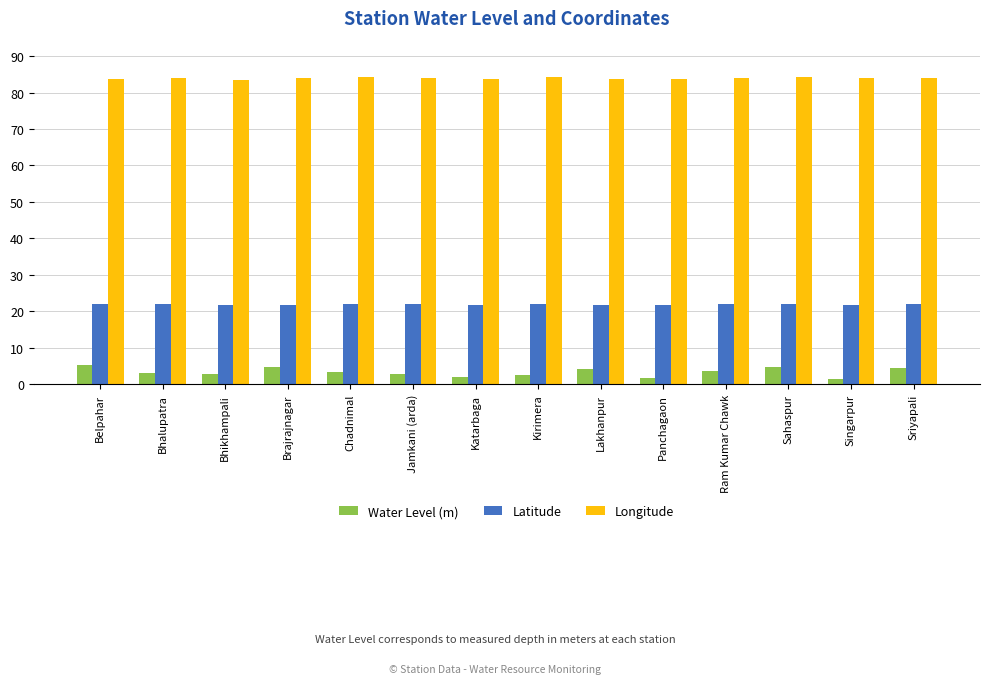

What value does the Latitude series have at Belpahar?

21.8